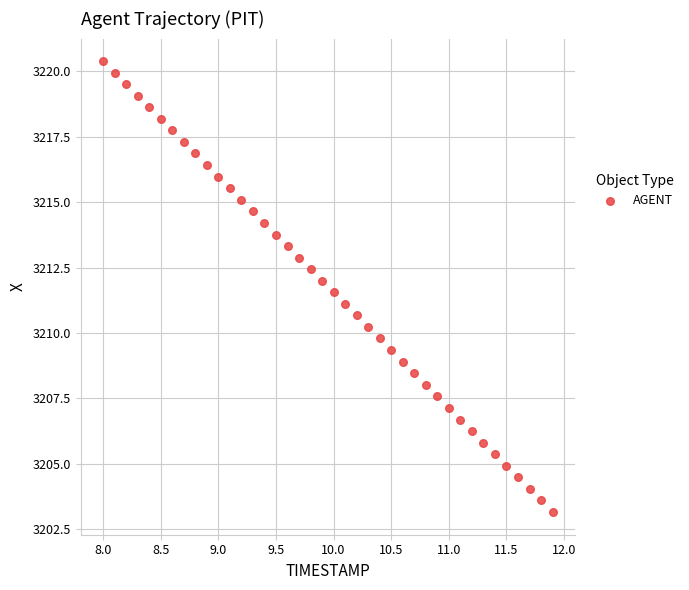

What is the range of Y values (max minus min)?

17.2